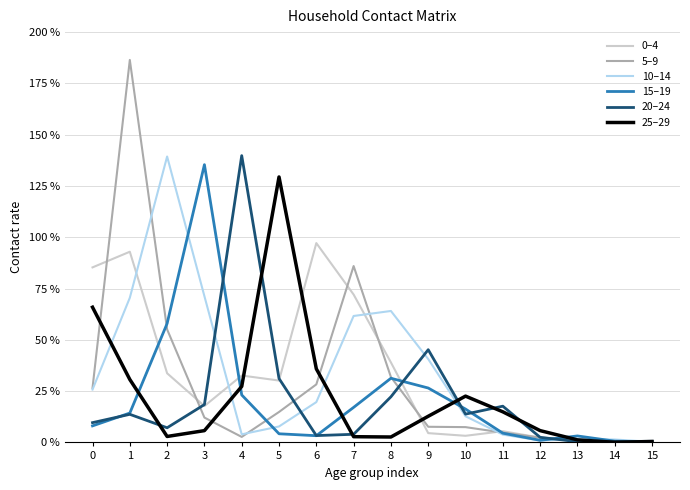

Does the chart display data point markers on the line(s)?

No